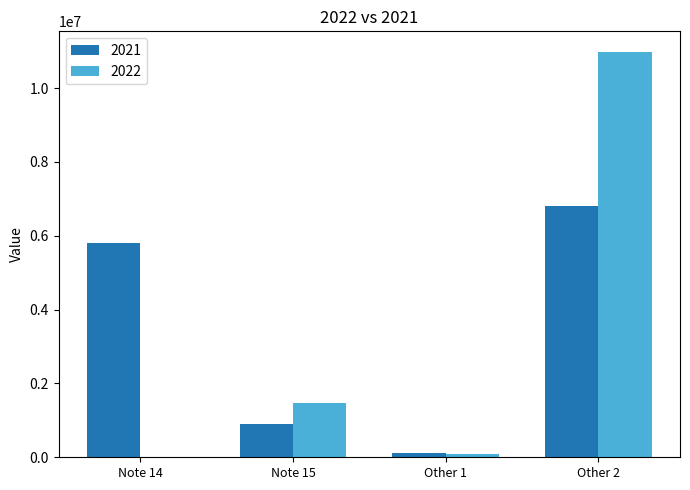

Which series changed the most between Note 15 and Other 2?

2022